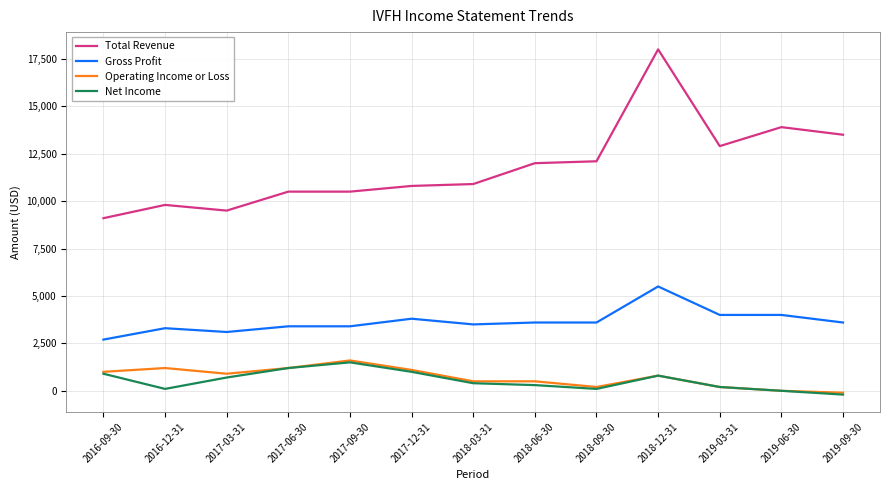

Reading left to right, transcribe all the data shown in this chart.

Total Revenue: 9100	9800	9500	10500	10500	10800	10900	12000	12100	18000	12900	13900	13500
Gross Profit: 2700	3300	3100	3400	3400	3800	3500	3600	3600	5500	4000	4000	3600
Operating Income or Loss: 1000	1200	900	1200	1600	1100	500	500	200	800	200	0	-100
Net Income: 900	100	700	1200	1500	1000	400	300	100	800	200	0	-200